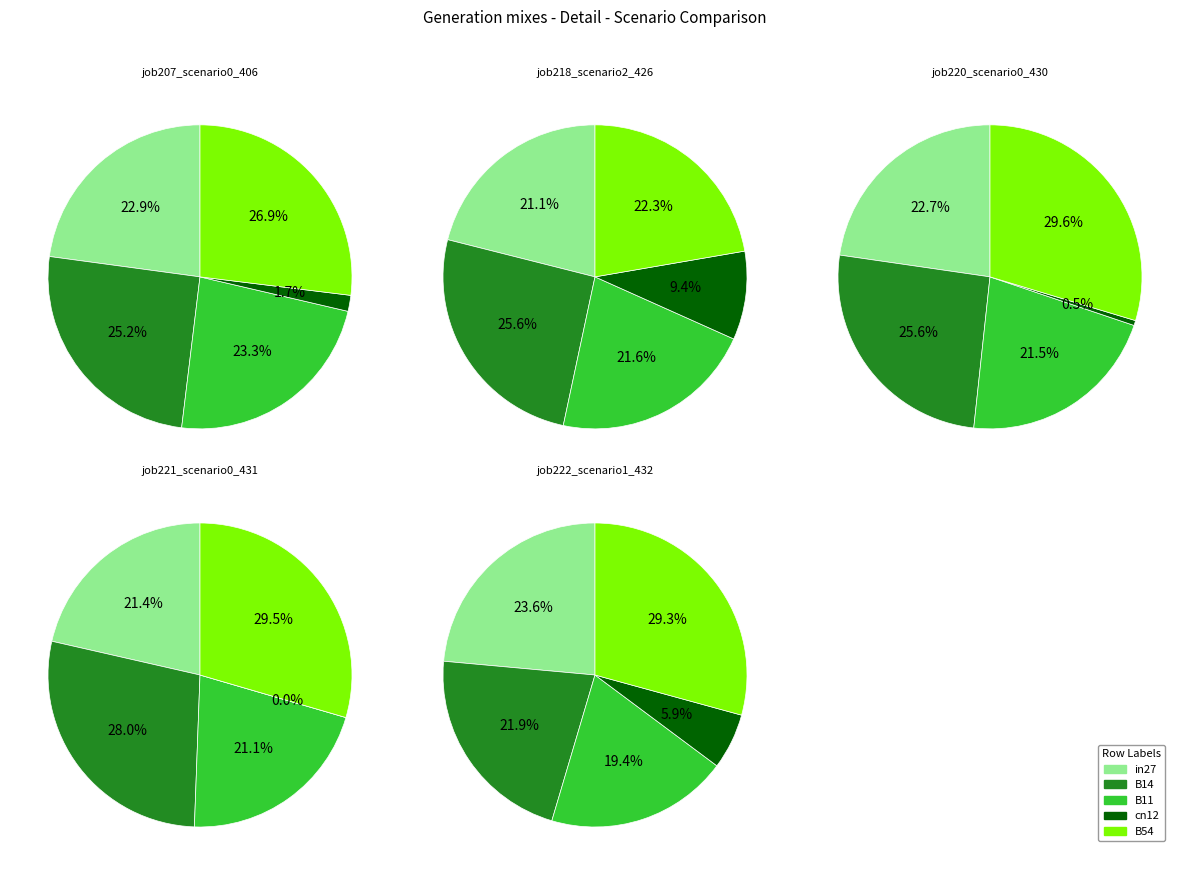

Between B14 and B54, which series saw the biggest shift?

job222_scenario1_432